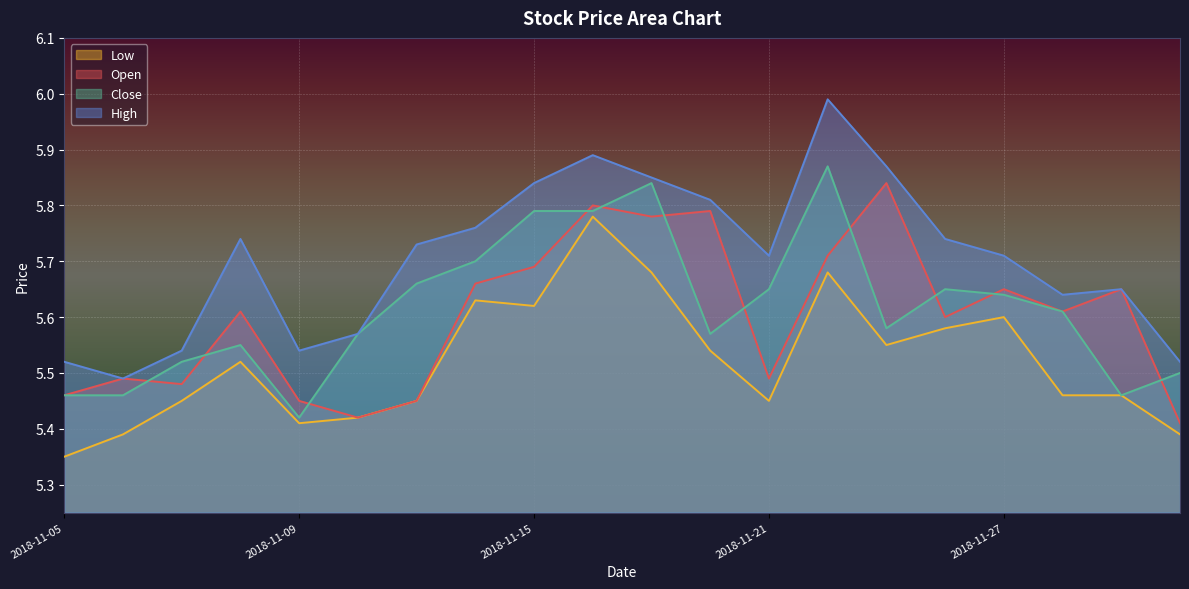

Which has a higher value, 2018-11-12 or 2018-11-16?

2018-11-16